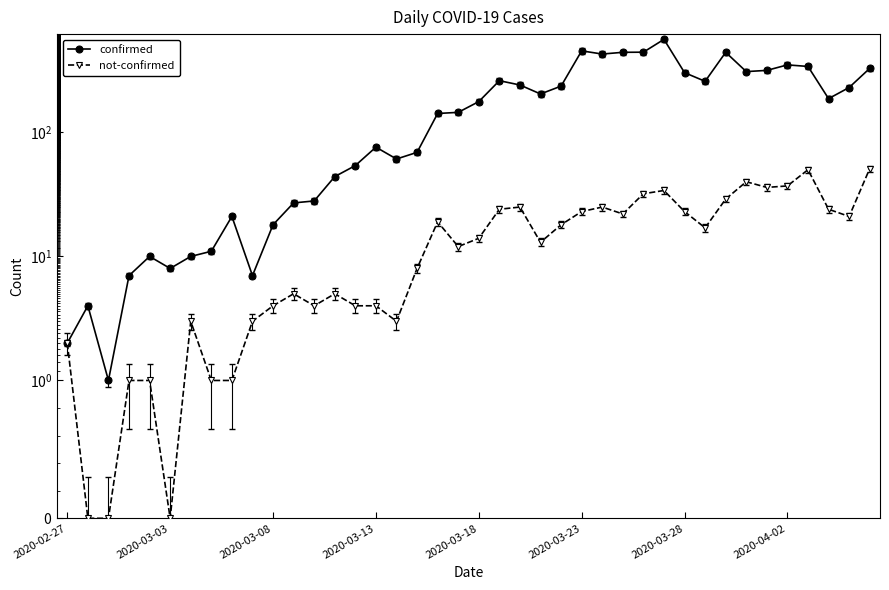

The value of not-confirmed at 28 is 32. True or false?

True